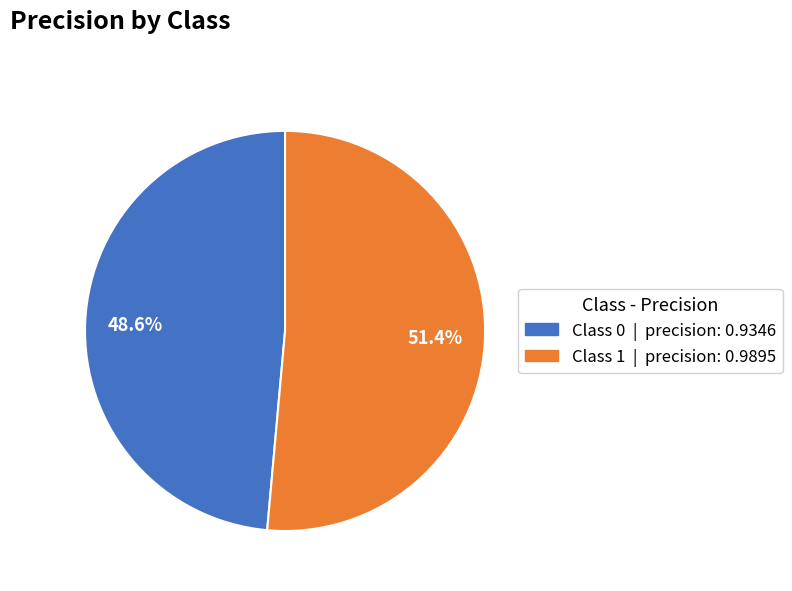

What is the majority slice?

Class 1 | precision: 0.9895